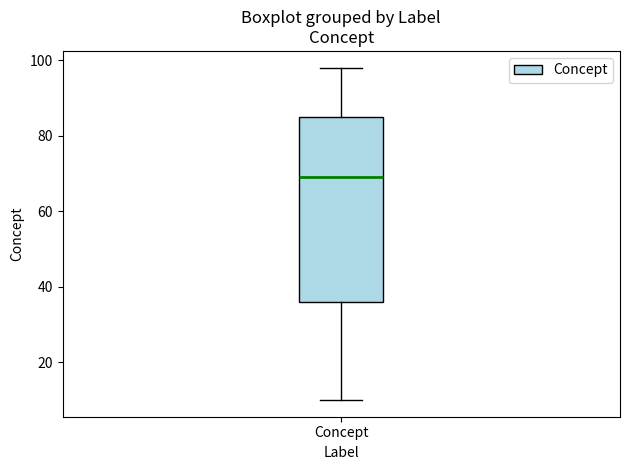

Read this box plot against the y-axis: the position of the median line, the range covered by the box, and the ends of both whiskers. The values are not printed on the chart, so give them approximately, as read against the axis.

median 70, box 36 to 86, whiskers 10 to 98